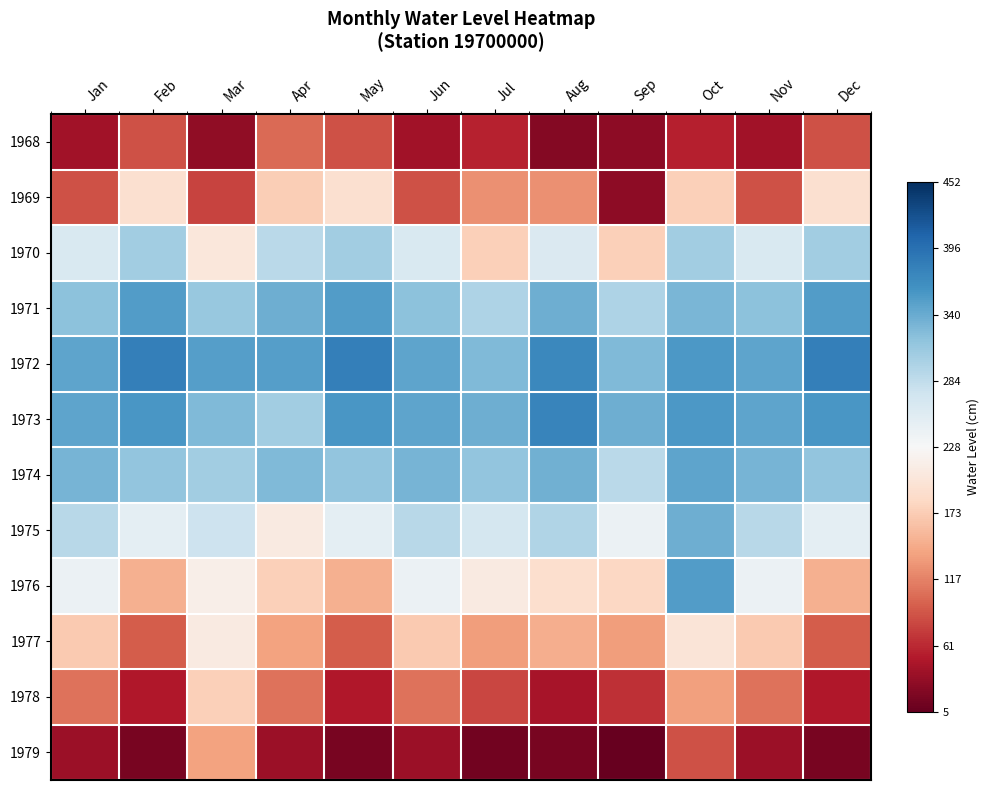

What is the spread (max minus min) of values at Aug?

1.6